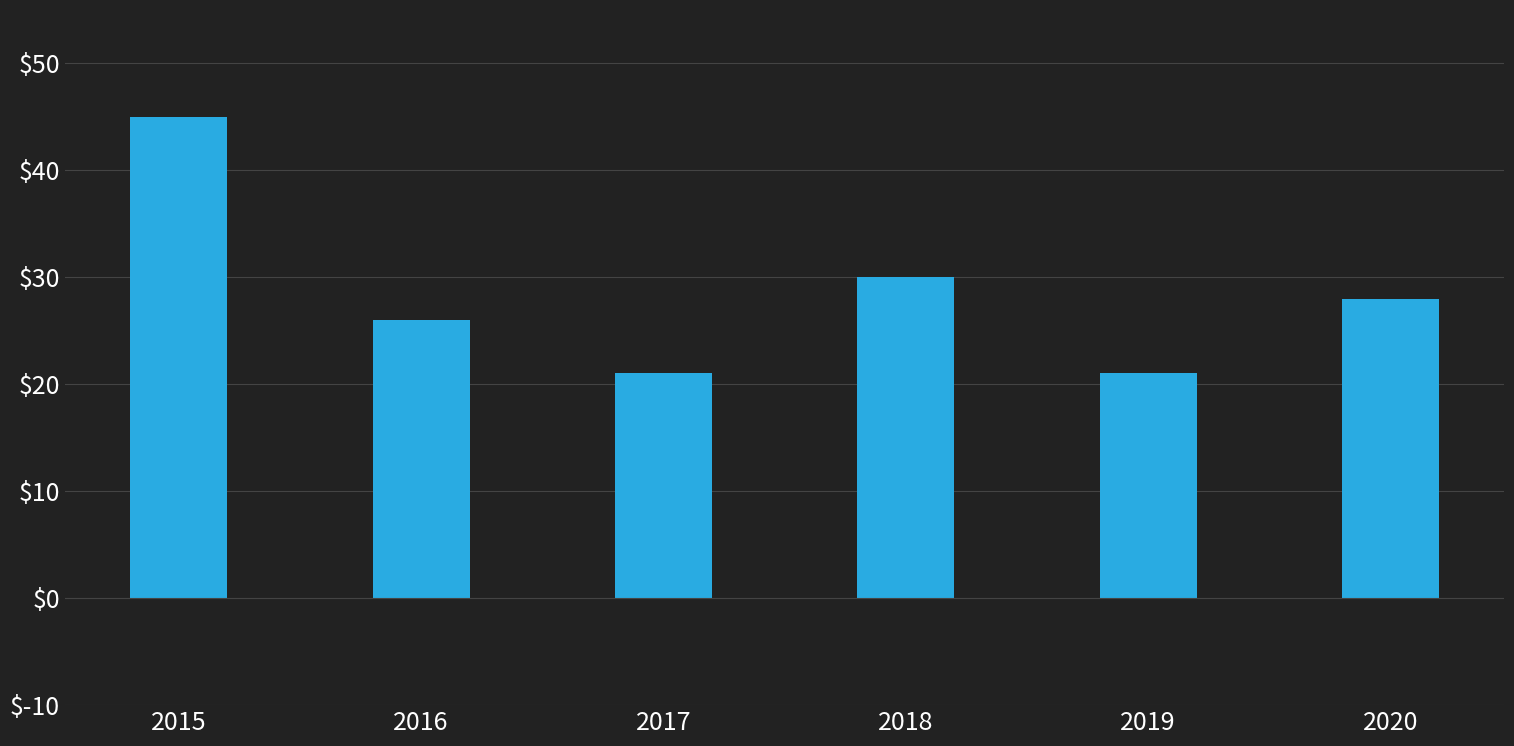

The chart shows a value of 21 at 2019. True or false?

True